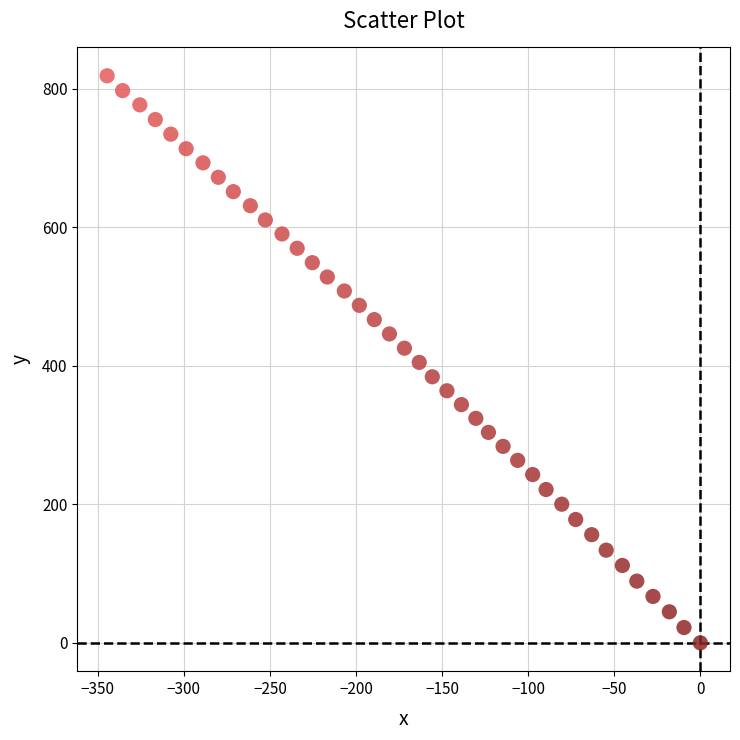

What is the range of X values (max minus min)?

344.6